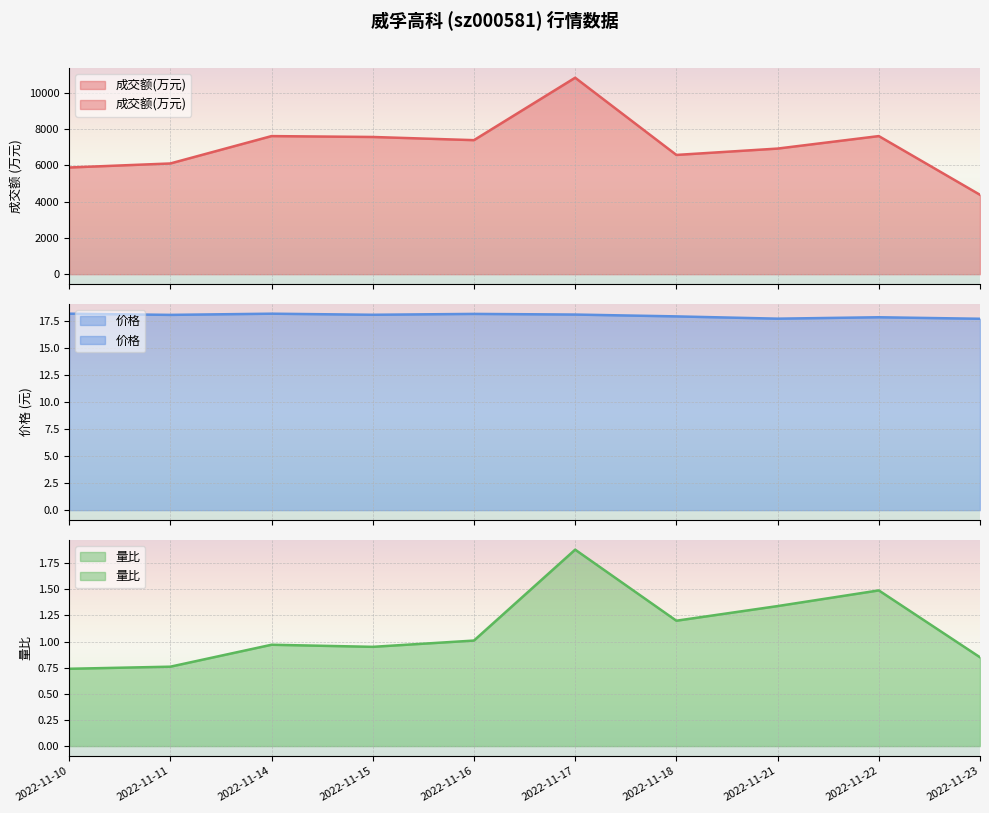

Rank the categories by 量比 value from highest to lowest.

2022-11-17, 2022-11-22, 2022-11-21, 2022-11-18, 2022-11-16, 2022-11-14, 2022-11-15, 2022-11-23, 2022-11-11, 2022-11-10